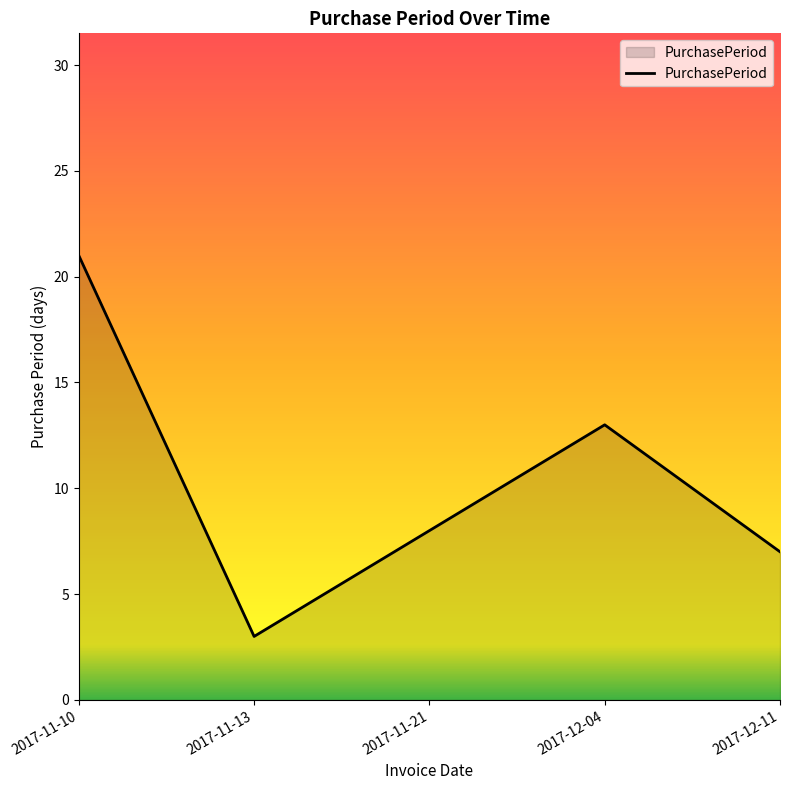

How many series are shown in this chart?

1